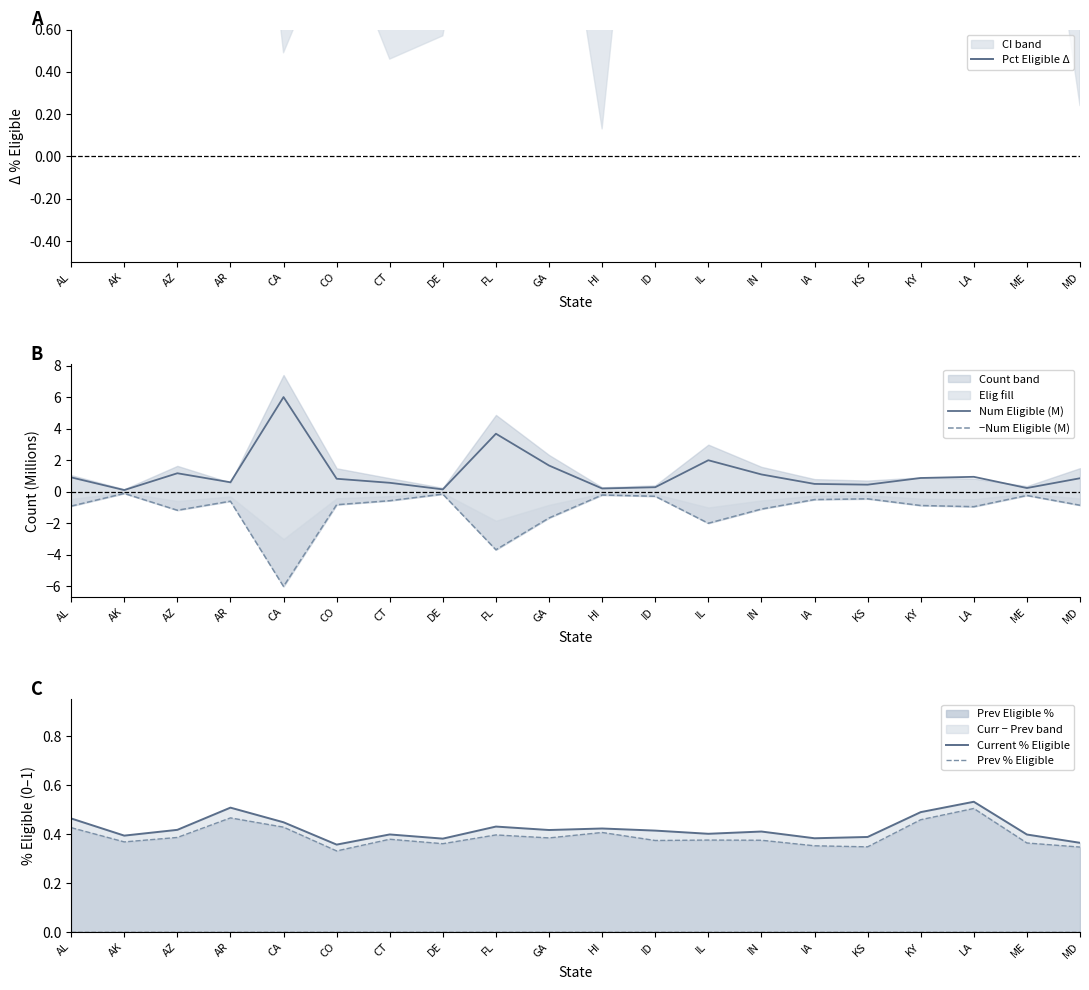

Reading left to right, extract all data points from this chart.

Pct Eligible Δ: AL=3.8	AK=2.6	AZ=3.1	AR=4.2	CA=2.0	CO=2.6	CT=2.0	DE=2.1	FL=3.4	GA=3.2	HI=1.6	ID=4.0	IL=2.6	IN=3.6	IA=3.1	KS=4.0	KY=3.1	LA=2.7	ME=3.5	MD=1.7
Num Eligible (M): AL=0.9	AK=0.1	AZ=1.2	AR=0.6	CA=6.0	CO=0.8	CT=0.6	DE=0.2	FL=3.7	GA=1.7	HI=0.2	ID=0.3	IL=2.0	IN=1.1	IA=0.5	KS=0.4	KY=0.9	LA=0.9	ME=0.2	MD=0.9
−Num Eligible (M): AL=-0.9	AK=-0.1	AZ=-1.2	AR=-0.6	CA=-6.0	CO=-0.8	CT=-0.6	DE=-0.2	FL=-3.7	GA=-1.7	HI=-0.2	ID=-0.3	IL=-2.0	IN=-1.1	IA=-0.5	KS=-0.4	KY=-0.9	LA=-0.9	ME=-0.2	MD=-0.9
Current % Eligible: AL=0.5	AK=0.4	AZ=0.4	AR=0.5	CA=0.4	CO=0.4	CT=0.4	DE=0.4	FL=0.4	GA=0.4	HI=0.4	ID=0.4	IL=0.4	IN=0.4	IA=0.4	KS=0.4	KY=0.5	LA=0.5	ME=0.4	MD=0.4
Prev % Eligible: AL=0.4	AK=0.4	AZ=0.4	AR=0.5	CA=0.4	CO=0.3	CT=0.4	DE=0.4	FL=0.4	GA=0.4	HI=0.4	ID=0.4	IL=0.4	IN=0.4	IA=0.4	KS=0.3	KY=0.5	LA=0.5	ME=0.4	MD=0.3